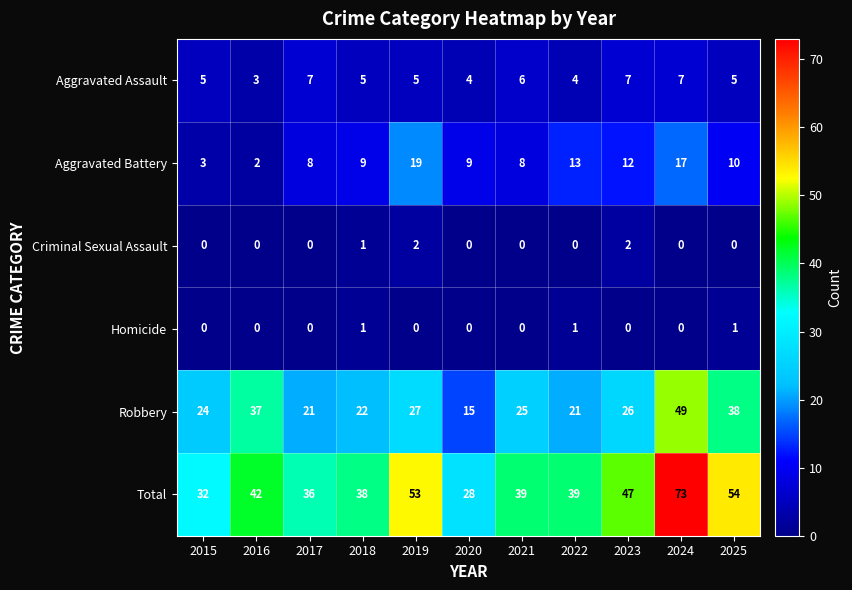

What is the average value of the Total series?

44